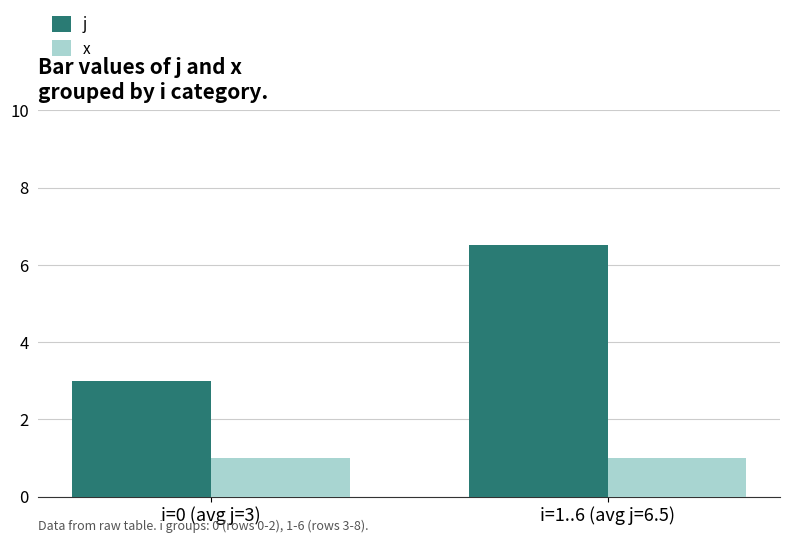

Which category has the highest value across all series?

i=1..6 (avg j=6.5)